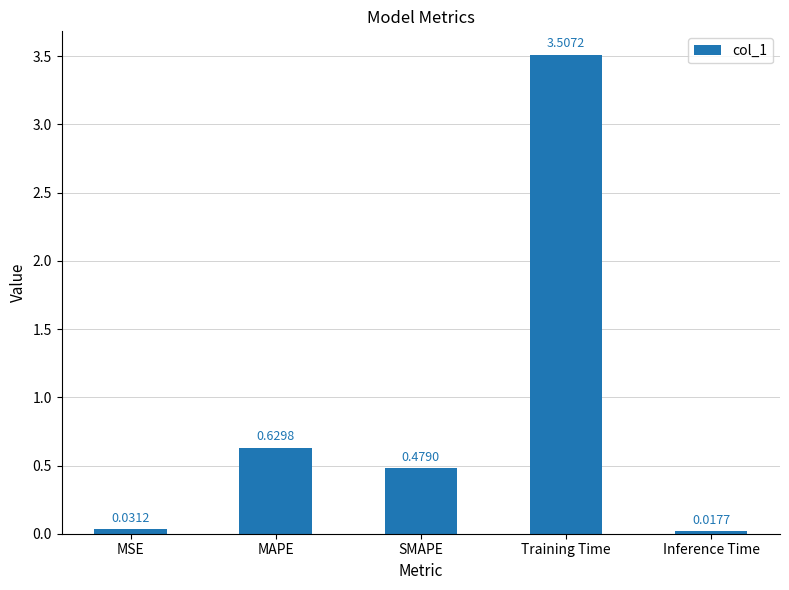

At which label is the value closest to 1?

MAPE